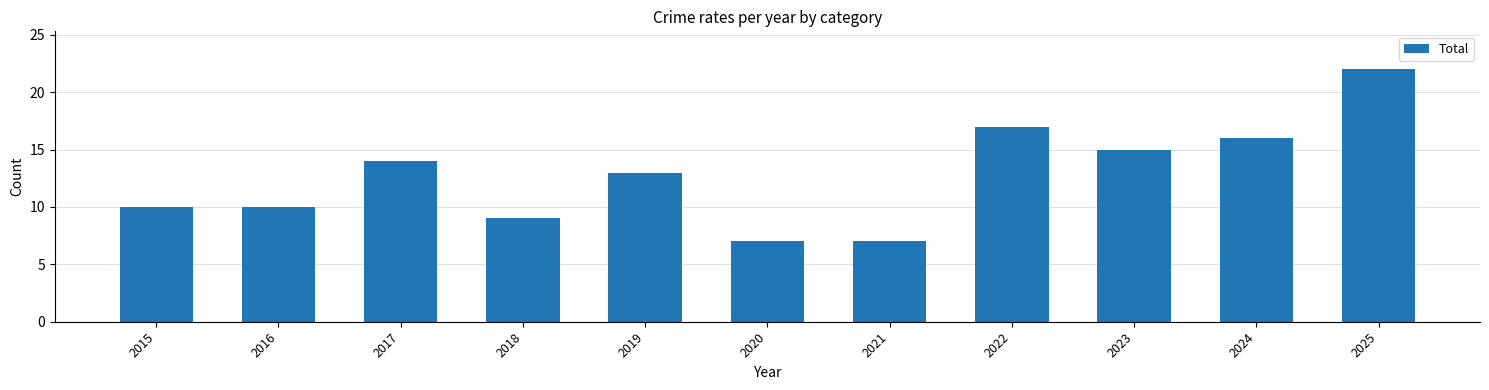

Which category has the highest value across all series?

2025